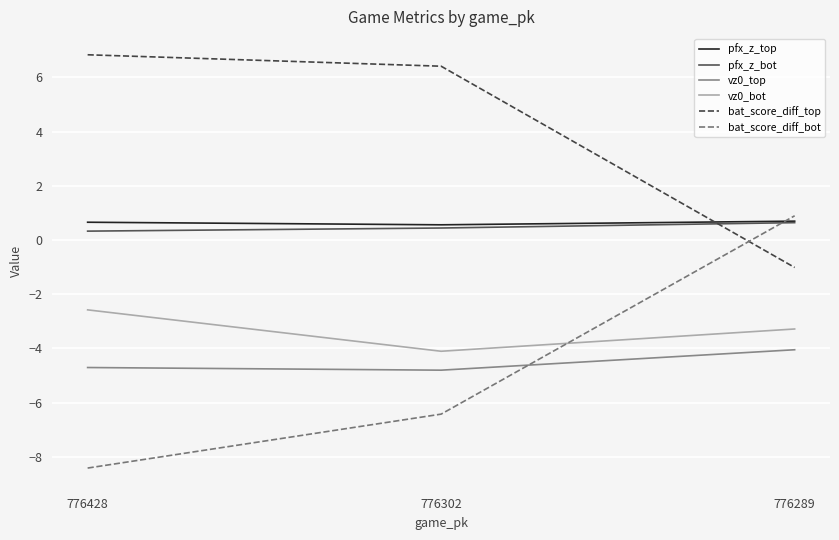

Where is bat_score_diff_bot nearest to the value -3?

776302